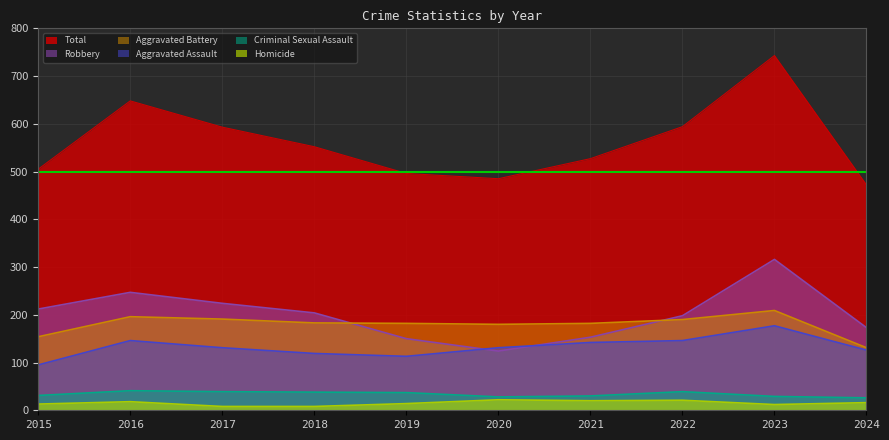

Reading left to right, transcribe all the data shown in this chart.

Aggravated Assault: 95	146	131	119	113	131	142	146	177	126
Aggravated Battery: 154	196	191	183	182	180	182	190	209	131
Criminal Sexual Assault: 31	41	39	38	37	28	30	39	29	26
Homicide: 13	18	8	8	14	22	20	21	12	16
Robbery: 212	247	224	204	150	124	153	198	316	173
Total: 505	648	593	552	496	485	527	594	743	472